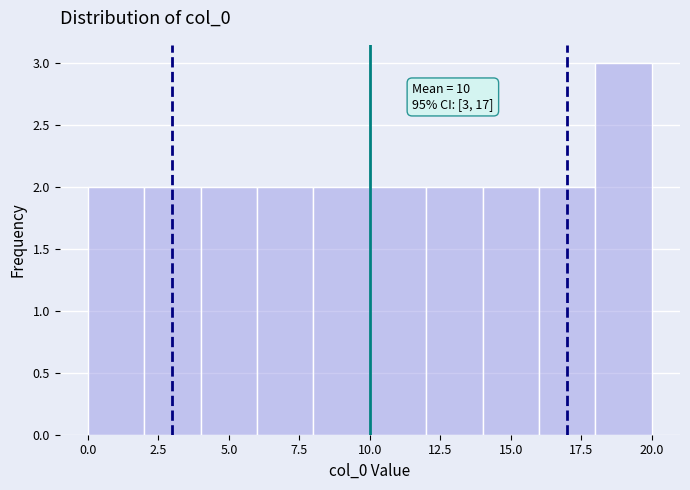

Over which range of the x-axis is the bar tallest?

18 to 20